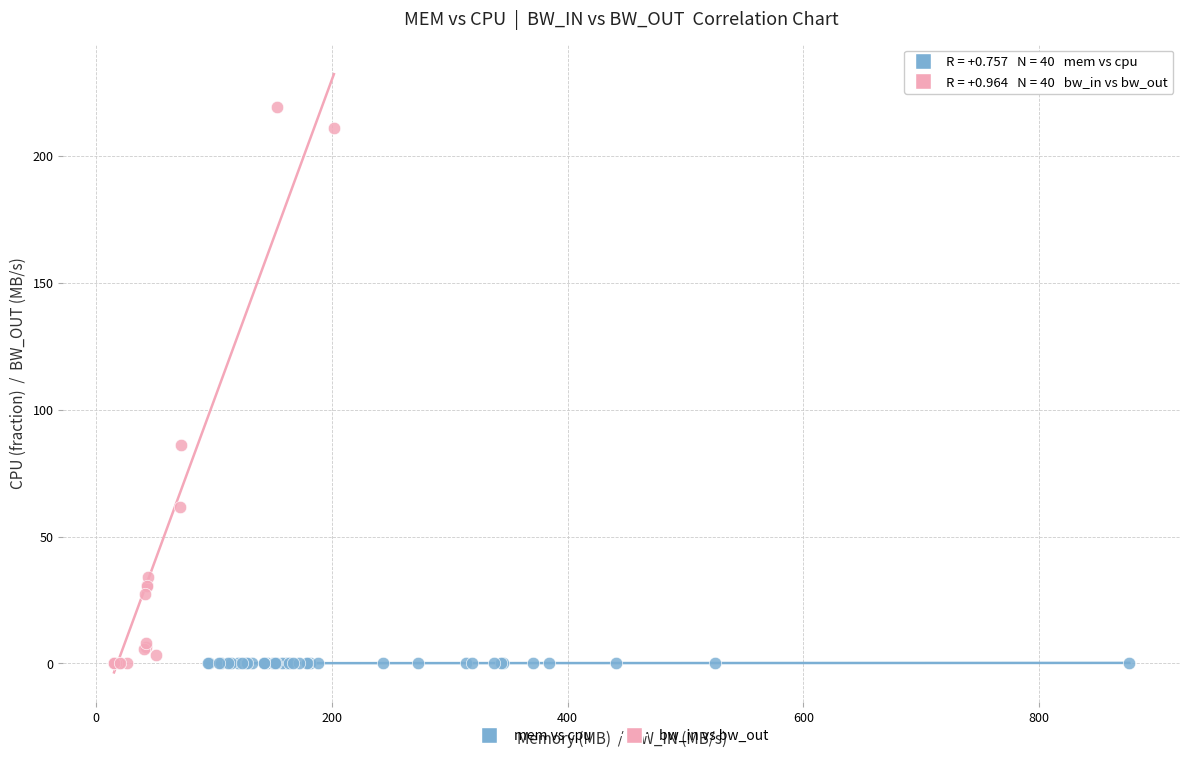

Which series has the largest Y range (max minus min)?

bw_in vs bw_out